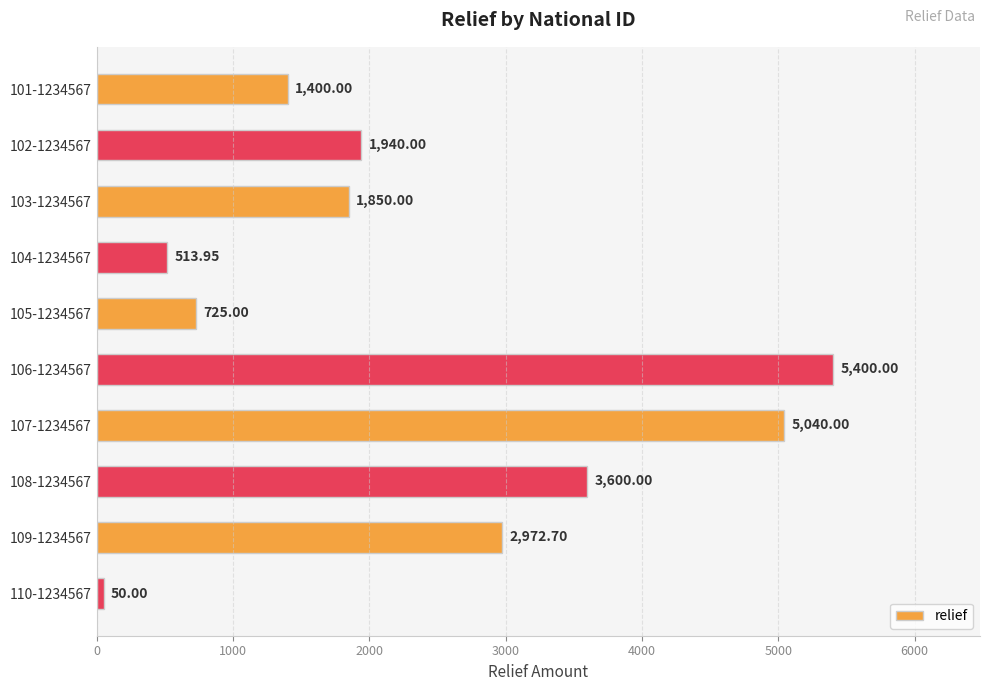

What is the difference between the maximum and minimum values?

5350.0